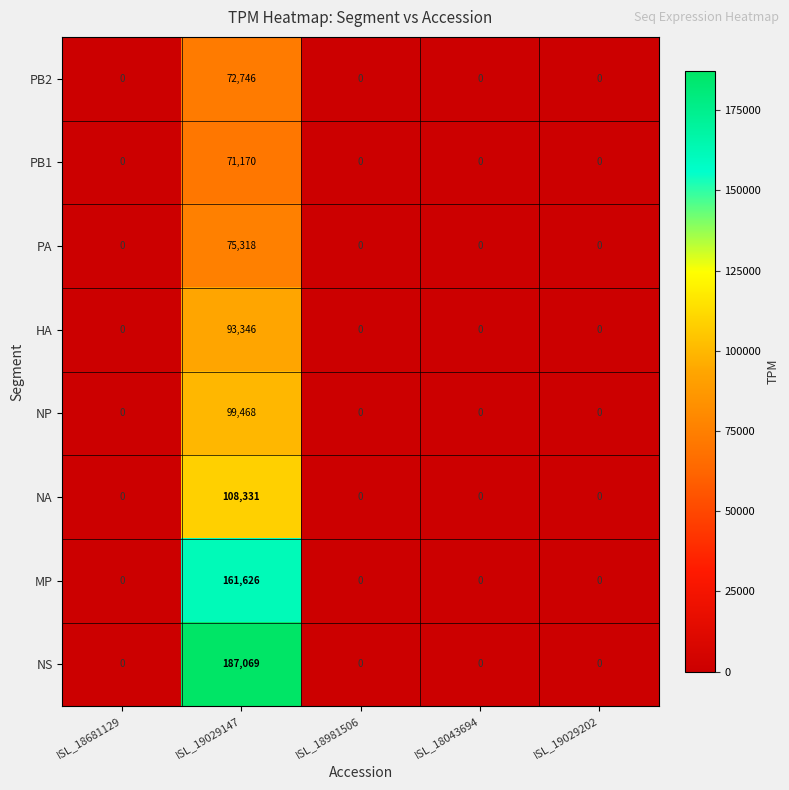

Which series has the widest spread of values?

NS